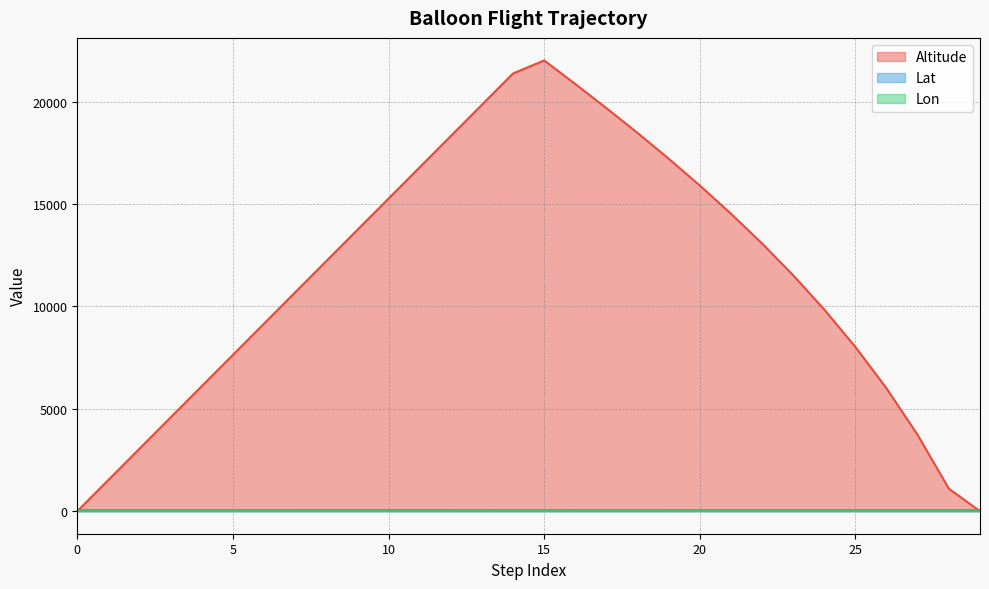

Reading left to right, list all the values displayed in this chart.

Altitude: 0.0	1527.0	3054.0	4581.0	6108.0	7635.0	9162.0	10689.0	12216.0	13743.0	15270.0	16797.0	18324.0	19851.0	21378.0	22014.5	20861.4	19682.5	18471.7	17215.7	15904.4	14528.7	13073.3	11519.2	9843.2	8016.4	5993.5	3716.9	1098.1	0.0
Lat: 49.4	49.4	49.4	49.4	49.4	49.4	49.4	49.4	49.4	49.4	49.4	49.4	49.4	49.4	49.4	49.4	49.4	49.4	49.4	49.4	49.4	49.4	49.4	49.4	49.4	49.4	49.4	49.4	49.4	49.4
Lon: 11.9	11.9	11.9	11.9	11.9	11.9	11.9	12.0	12.1	12.1	12.2	12.3	12.4	12.5	12.5	12.6	12.6	12.6	12.6	12.7	12.7	12.8	12.8	12.9	12.9	13.0	13.0	13.0	13.0	13.0